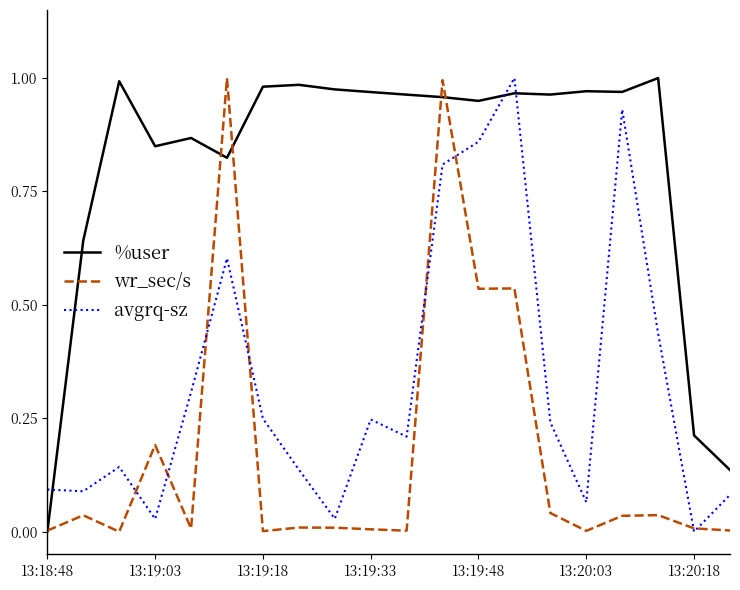

Rank the series by their average value, from highest to lowest.

%user, avgrq-sz, wr_sec/s